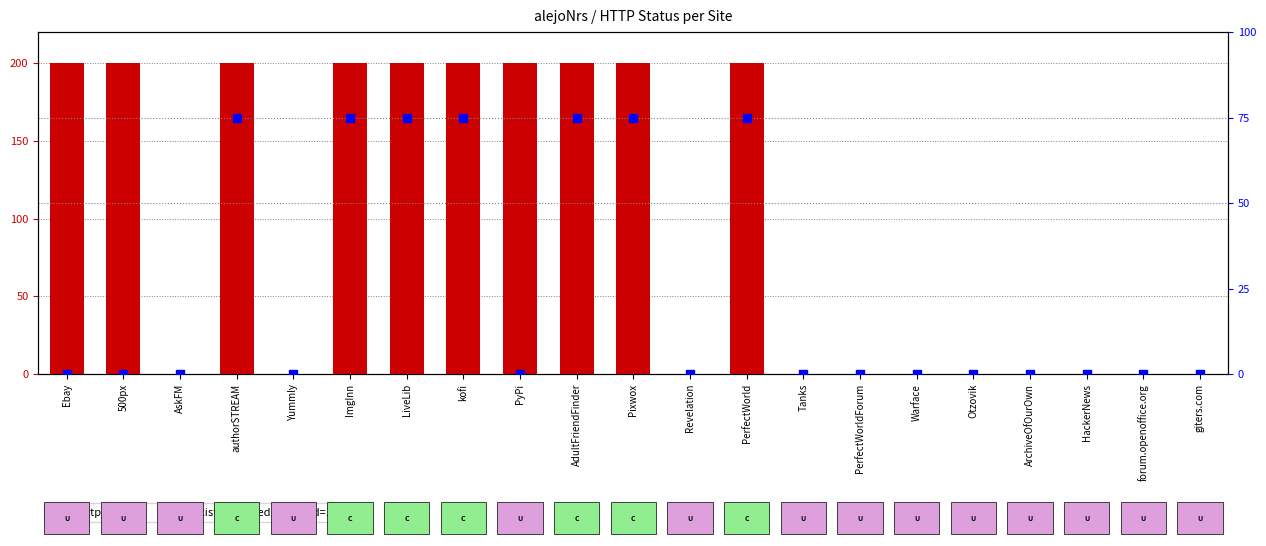

Is the value of exists_claimed at Pixwox greater than the value of http_status at Revelation?

Yes